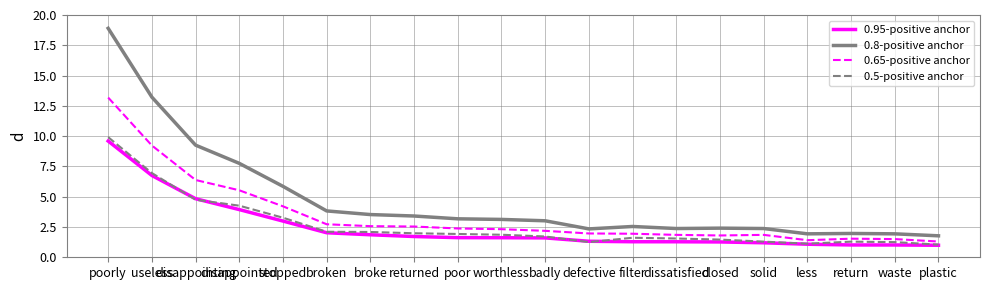

What is the maximum value shown in the chart?

18.9